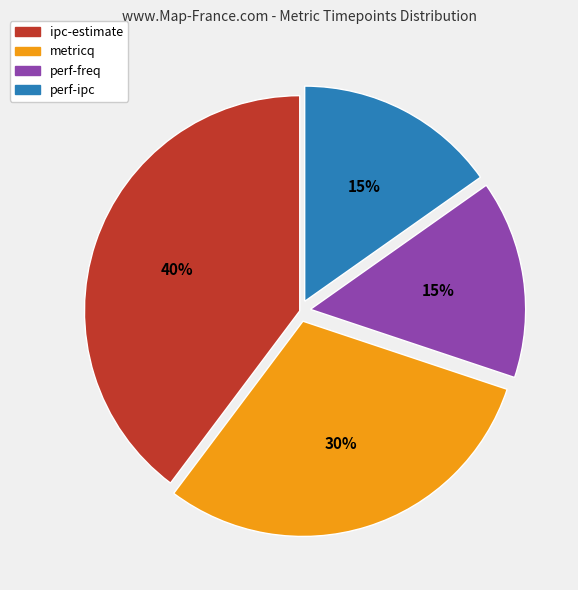

What is the largest slice in the pie chart?

ipc-estimate